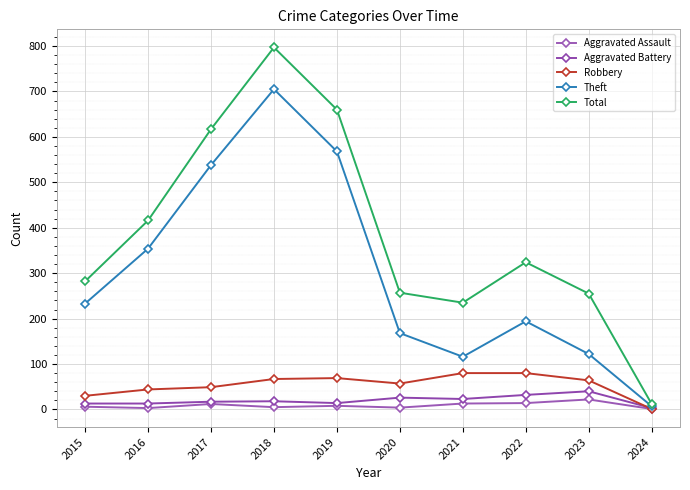

True or false: Total and Aggravated Battery cross at least once.

False